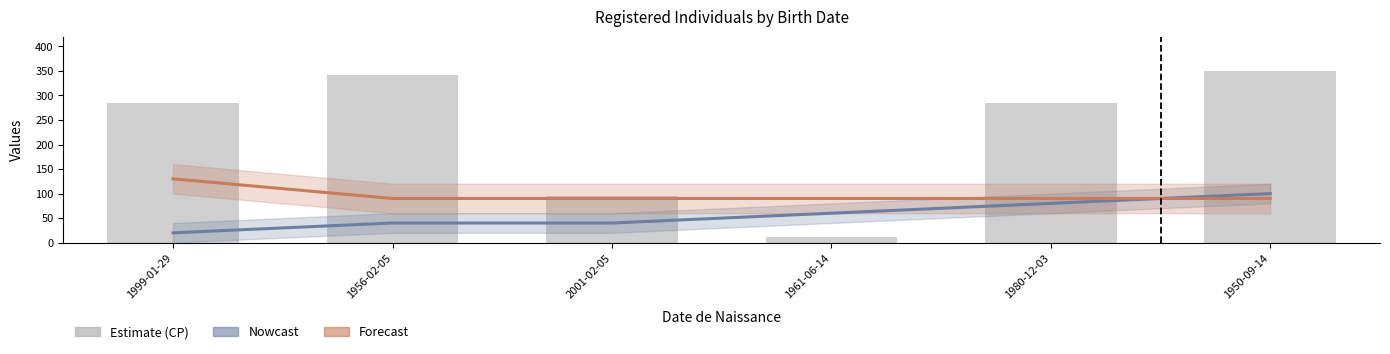

At how many categories does at least one series exceed 114?

4